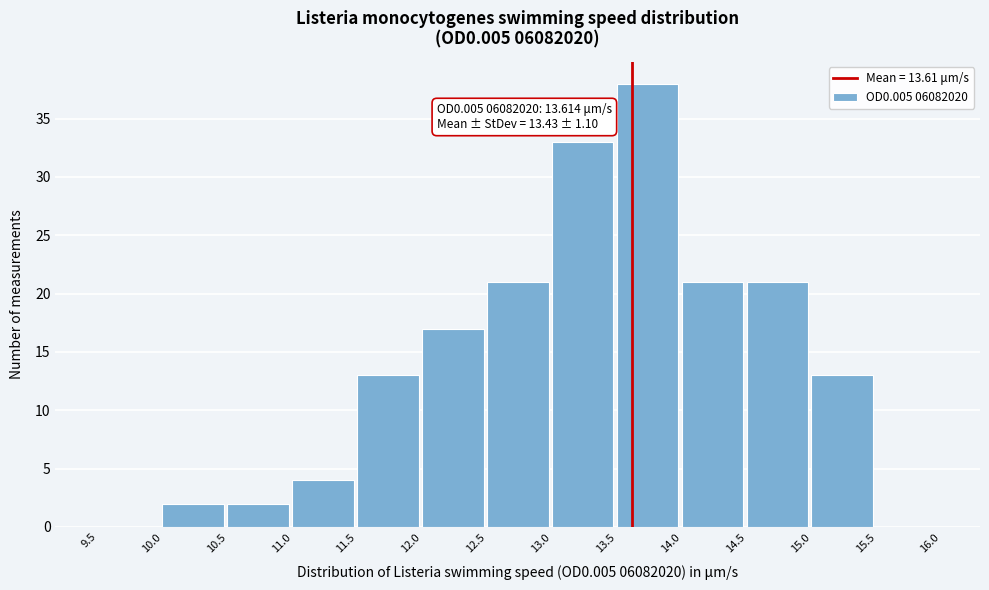

Over which range of the x-axis is the bar tallest?

13.5 to 14.0